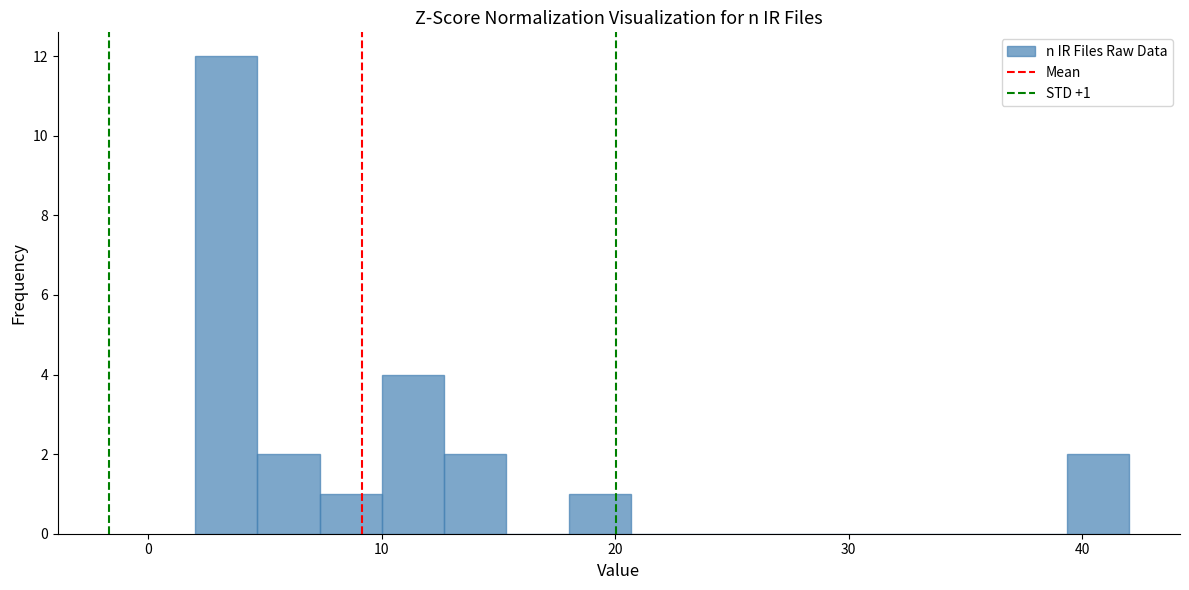

Around what value on the x-axis is the tallest bar? Give the approximate position of its centre, as read against the axis.

3